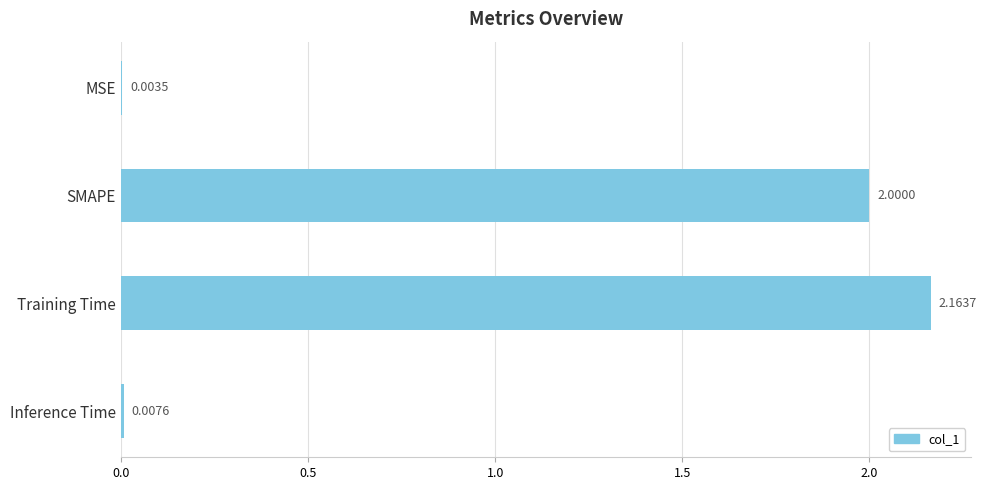

What is the sum of all values?

4.2